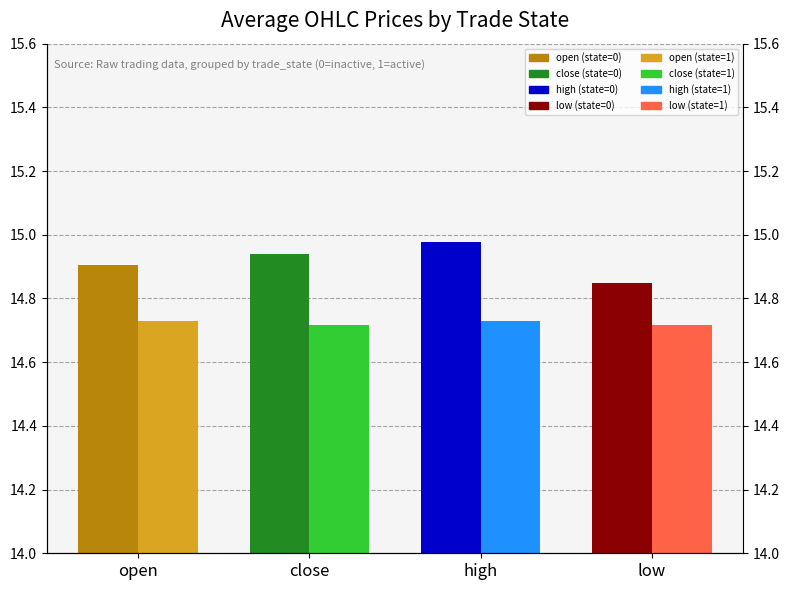

Which category has the highest value in the trade_state=0 series?

high